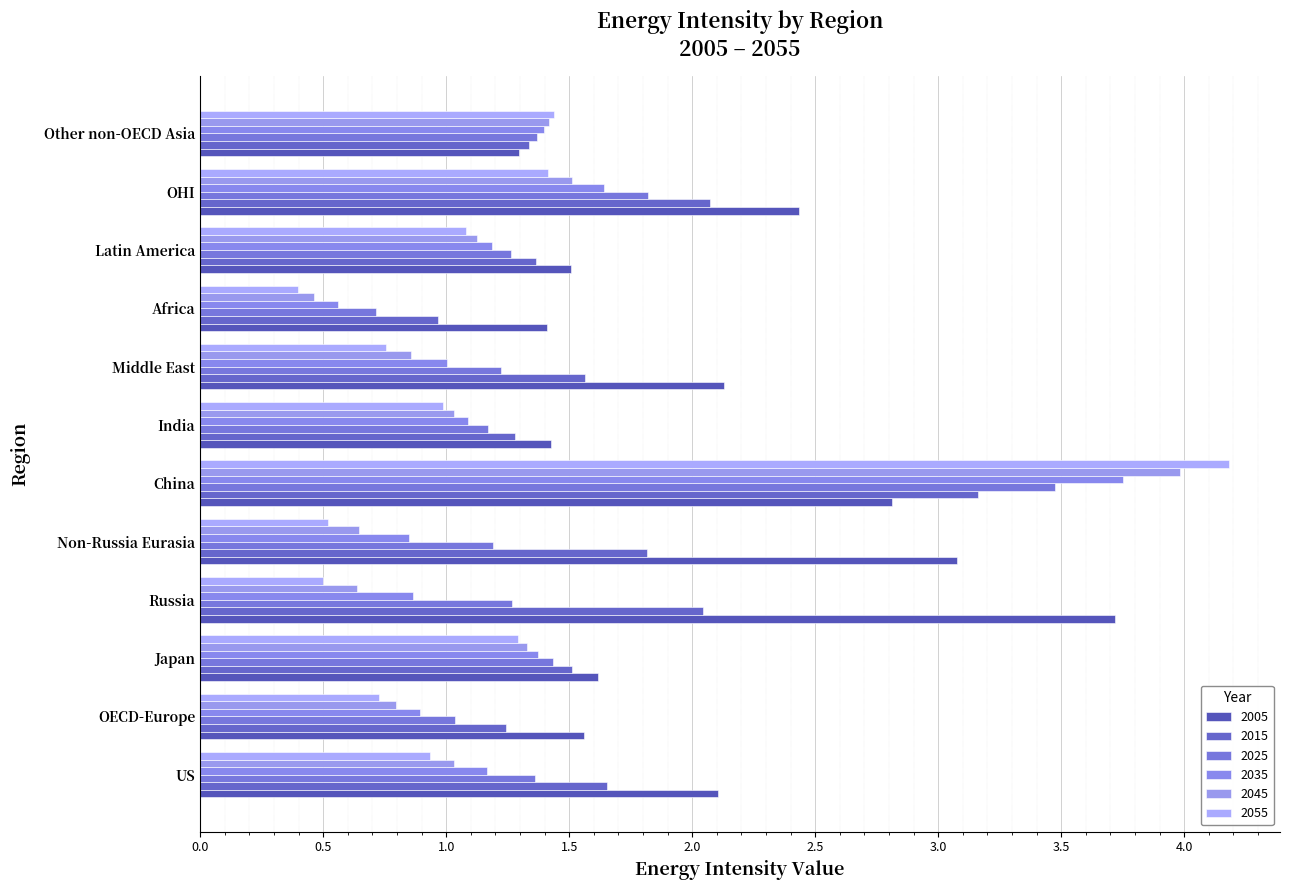

Is the value of 2035 at Russia greater than the value of 2005 at OECD-Europe?

No